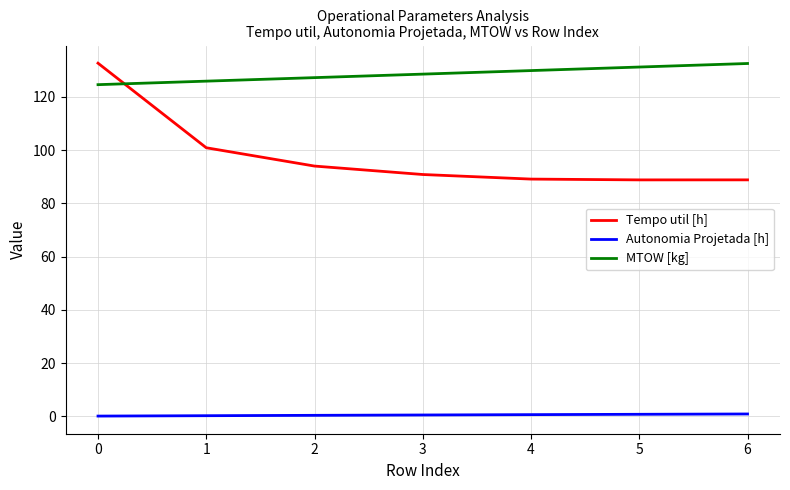

The Tempo util [h] series shows 88.9 at 5. True or false?

True